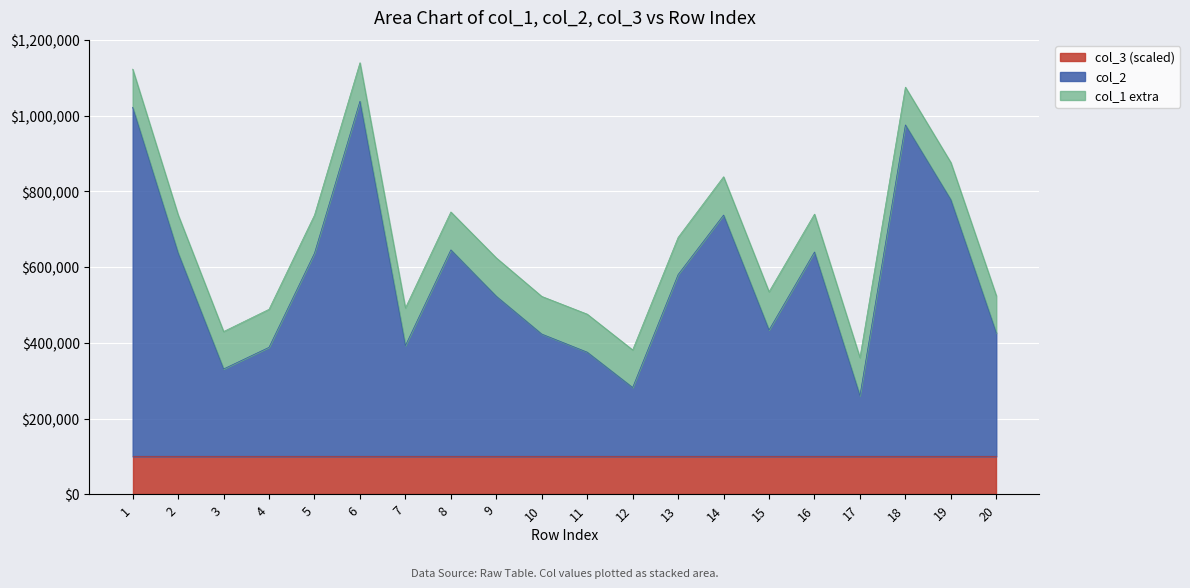

What is the minimum value for col_3 (scaled)?

100000